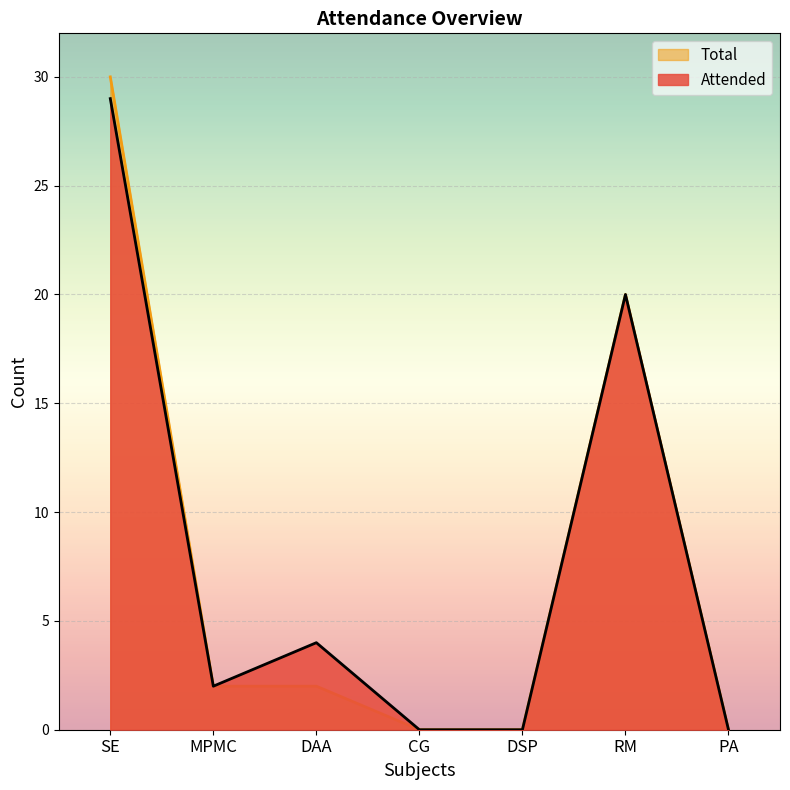

True or false: Attended and Total cross at least once.

False